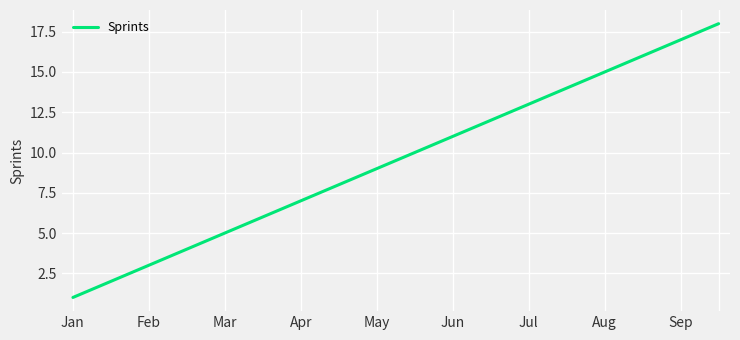

What is the maximum value shown in the chart?

18